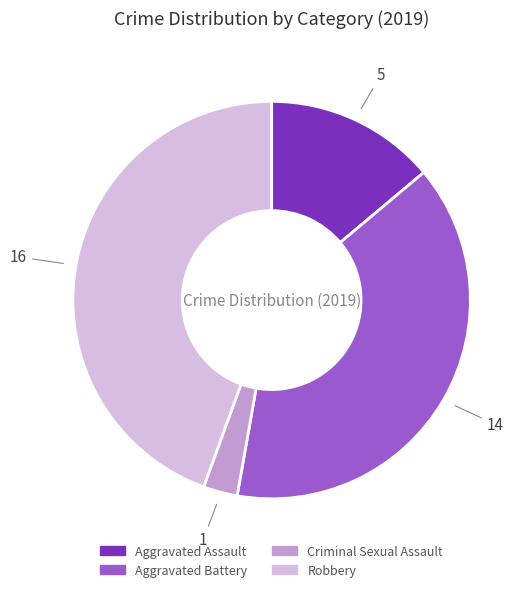

Is there a majority slice in this chart?

No